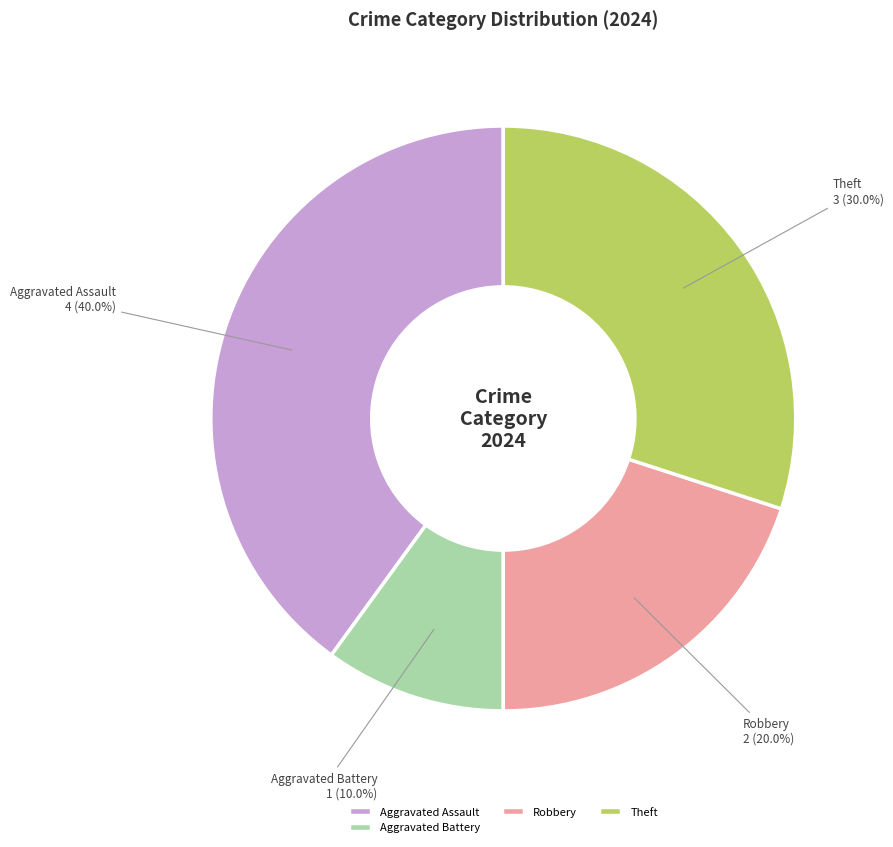

Which slice is the smallest?

Aggravated Battery